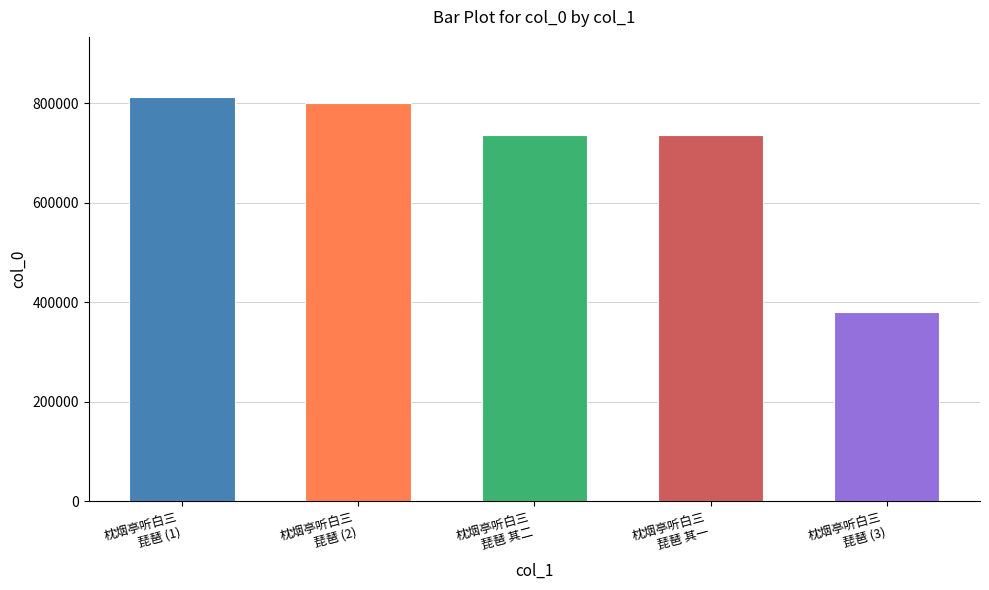

What value does the data have at 枕烟亭听白三
琵琶 其二, to the nearest 50?

736000